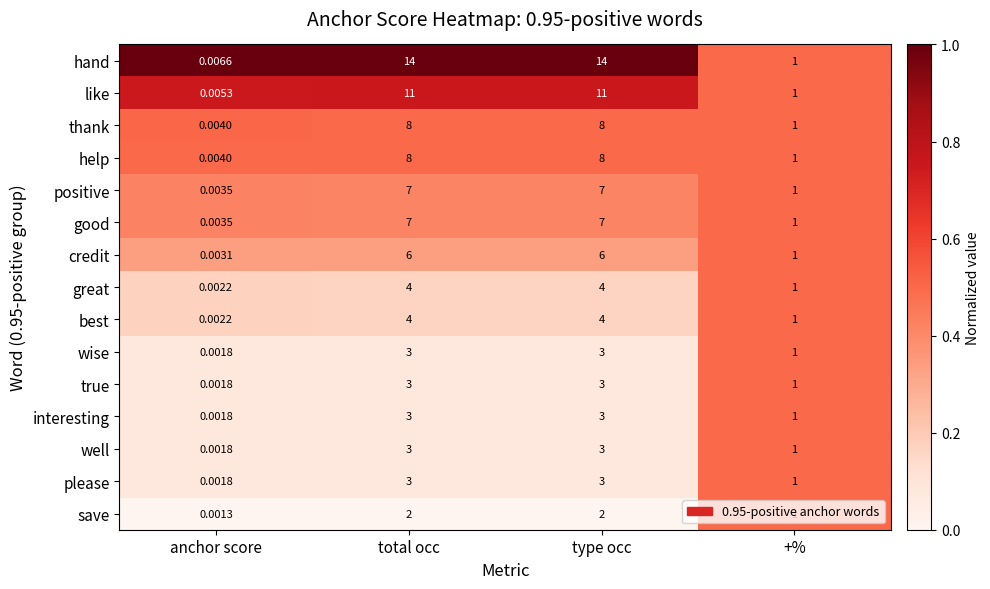

Which series has the largest range (max minus min)?

hand